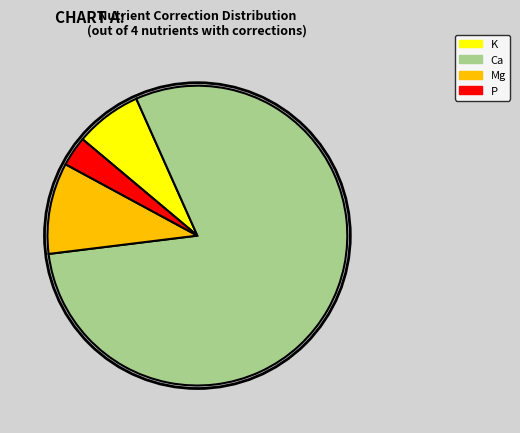

Do P and Ca together represent more than half of the pie?

Yes